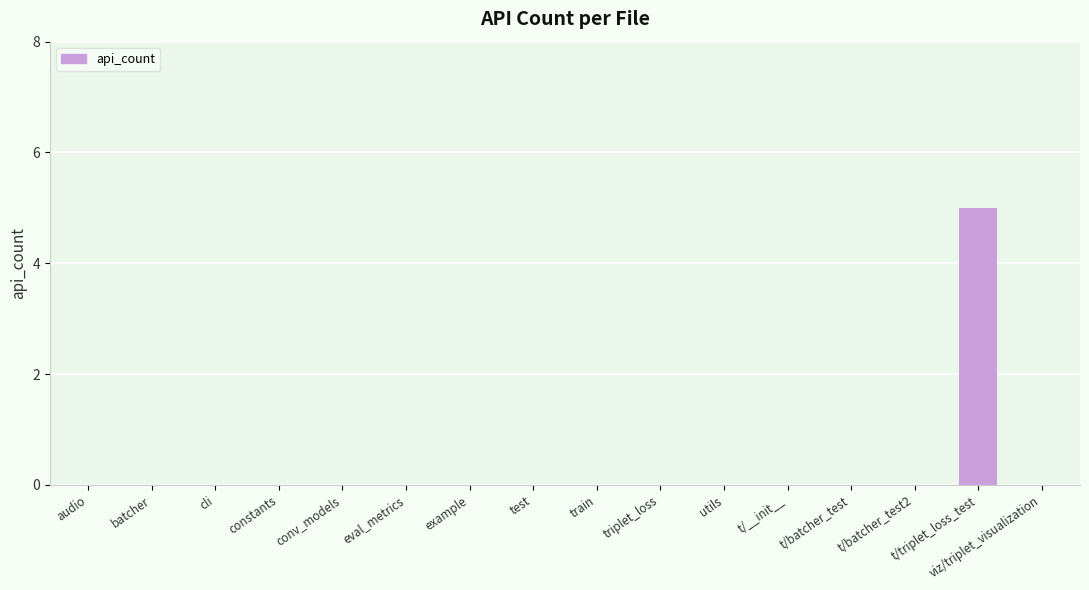

What is the sum of all values?

5